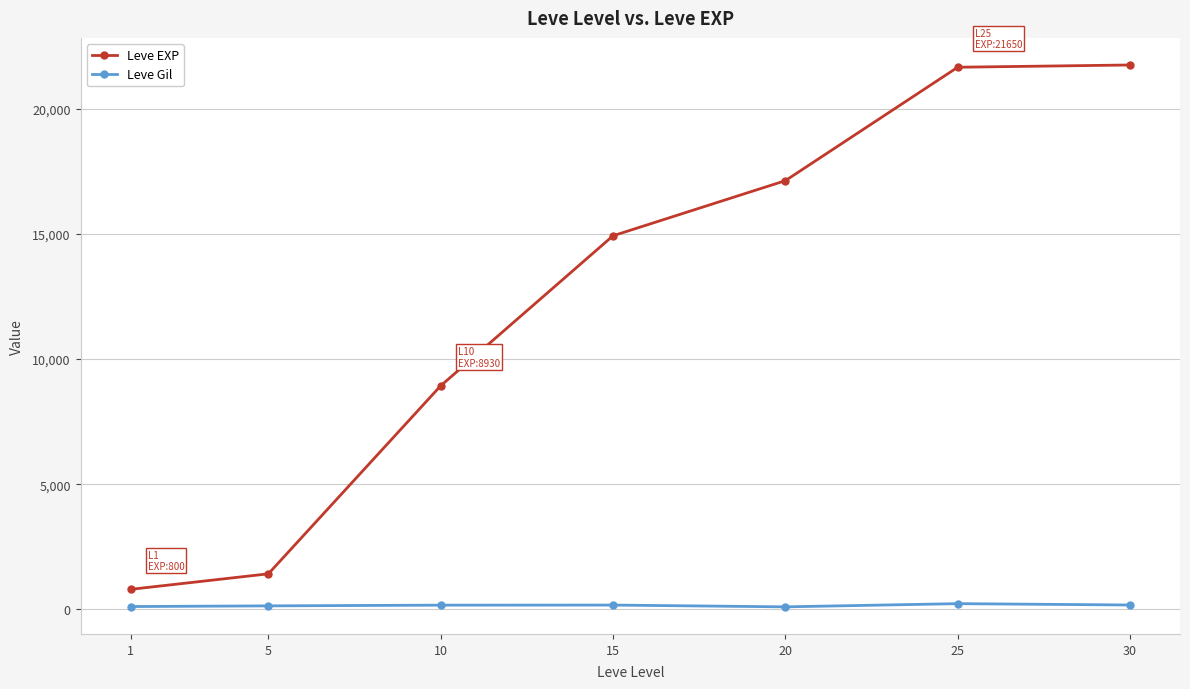

List the series in order of their peak value, lowest first.

Leve Gil, Leve EXP